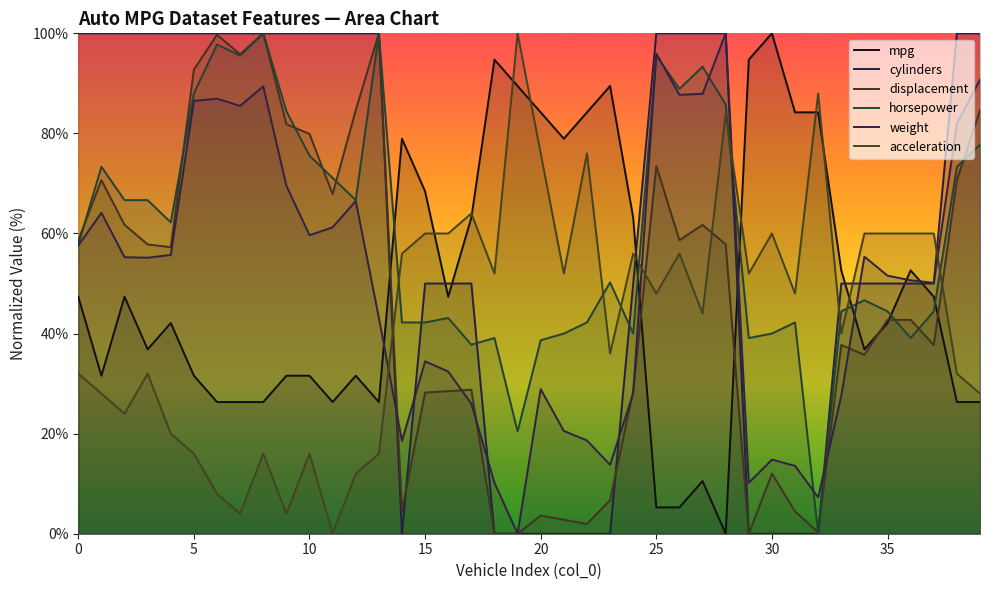

How many values in weight are above zero?

39